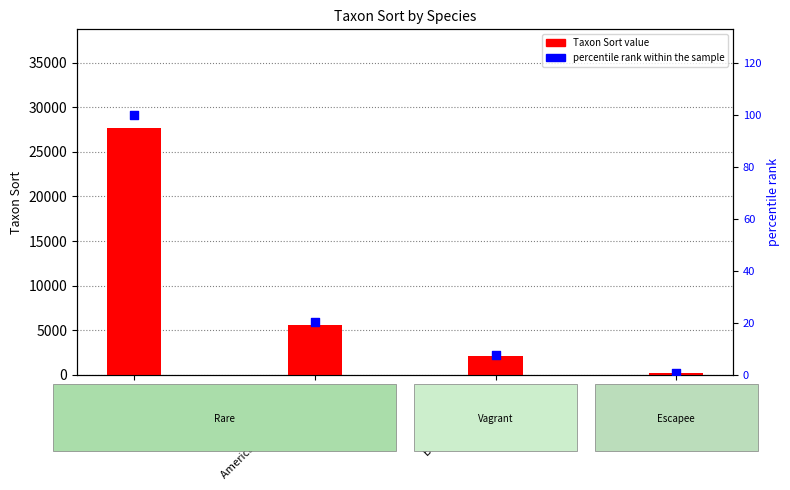

What is the total value across all series at Emu?

200.7